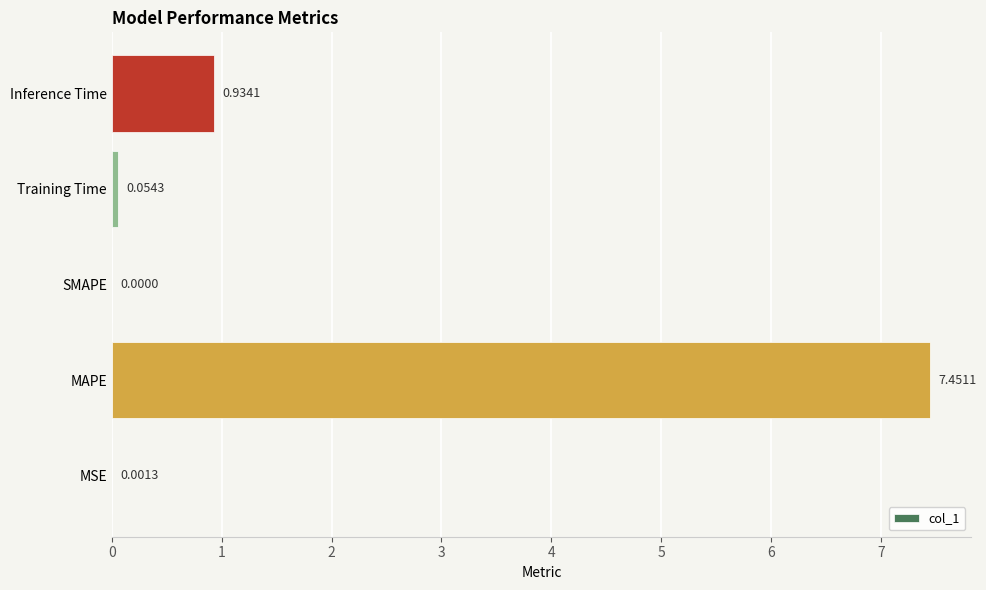

At which label is the value closest to 3?

Inference Time